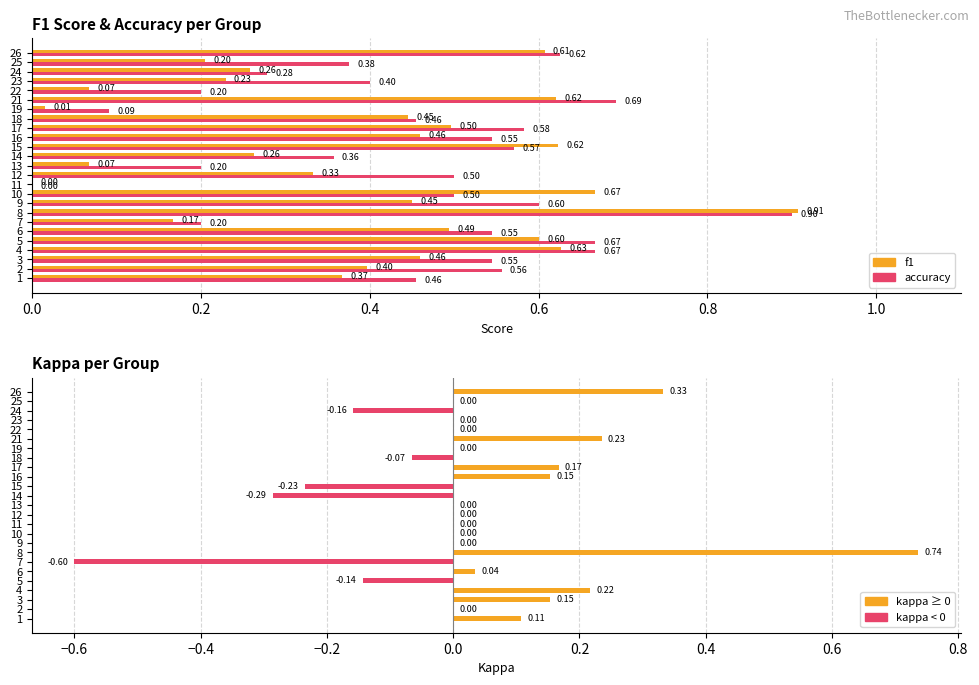

What position from the right is 20?

5